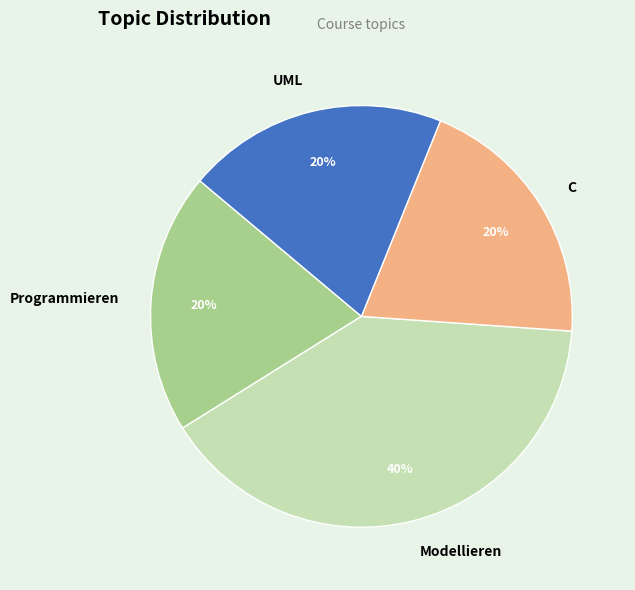

Is there any slice that represents more than half of the pie?

No